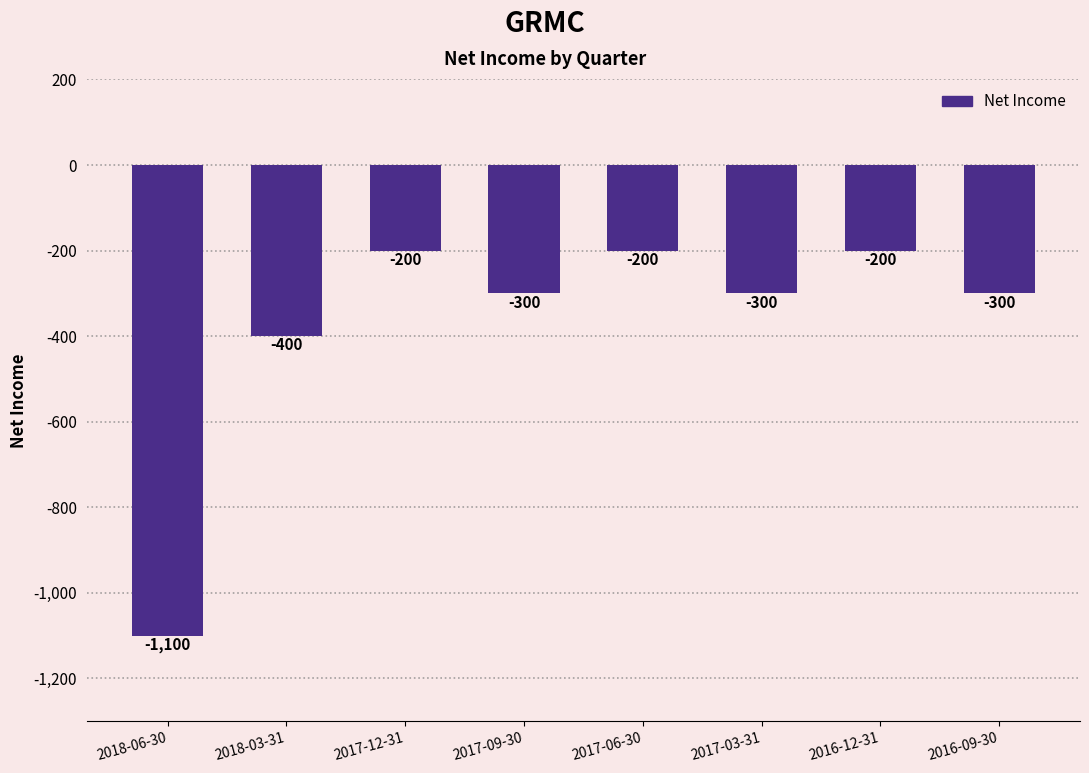

What position from the right is 2017-12-31?

6